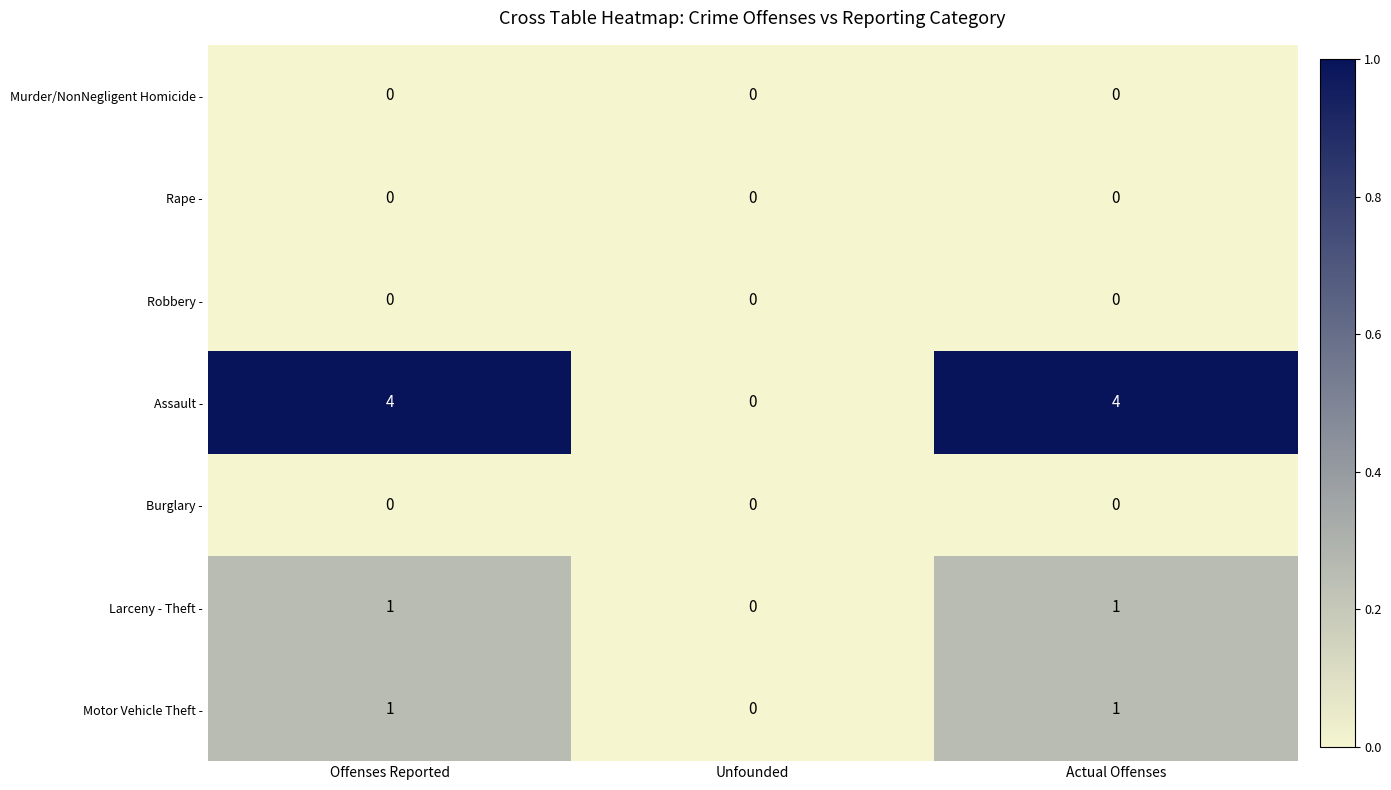

Which series has the largest total across all categories?

Assault -